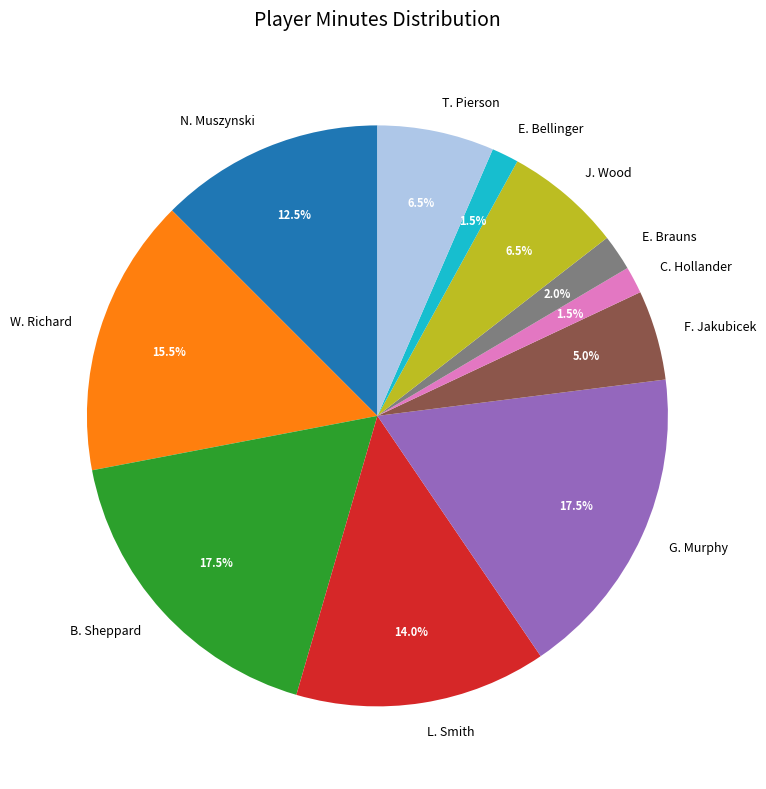

Combined, what portion of the pie is N. Muszynski and E. Bellinger?

14.0%